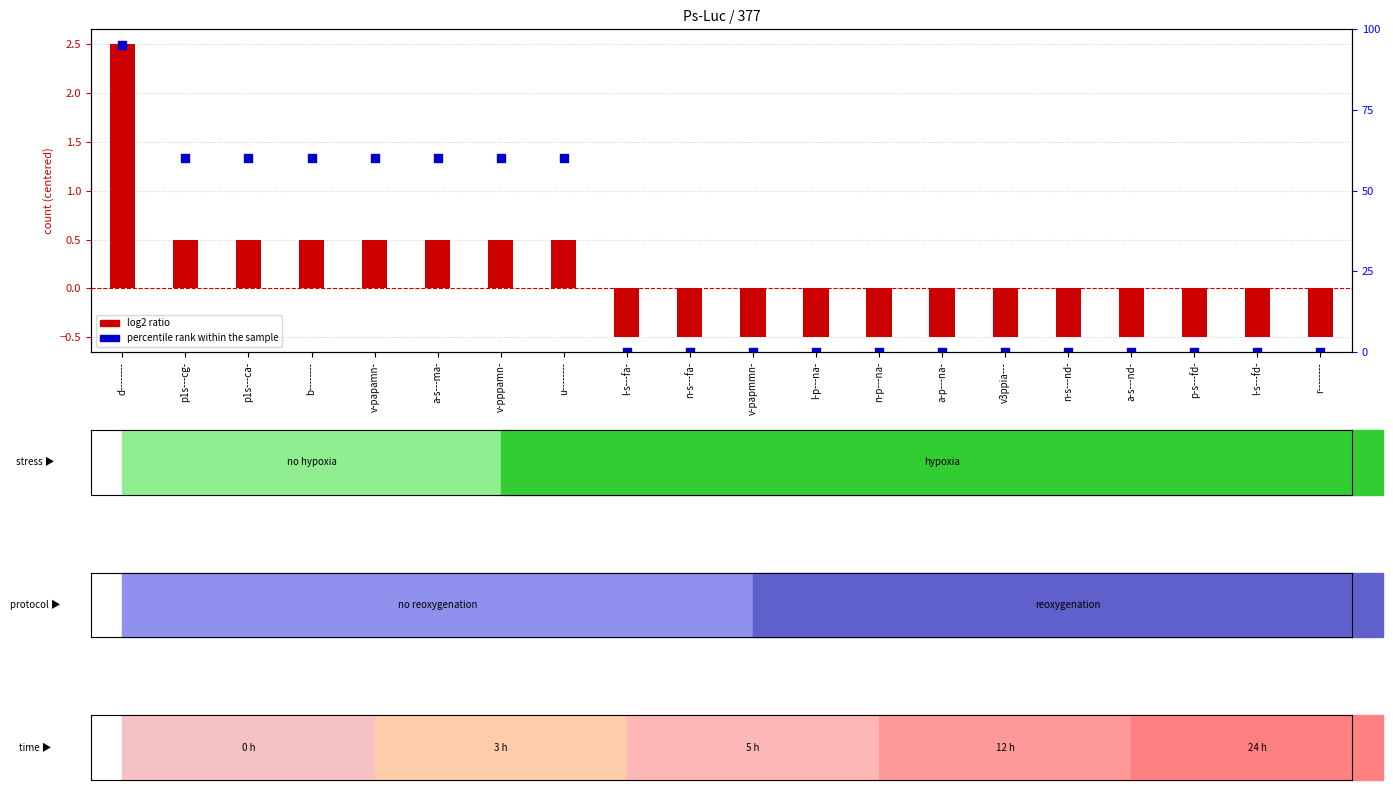

Is the value of log2 ratio at a-s---ma- greater than the value of percentile rank within the sample at p-s---fd-?

Yes